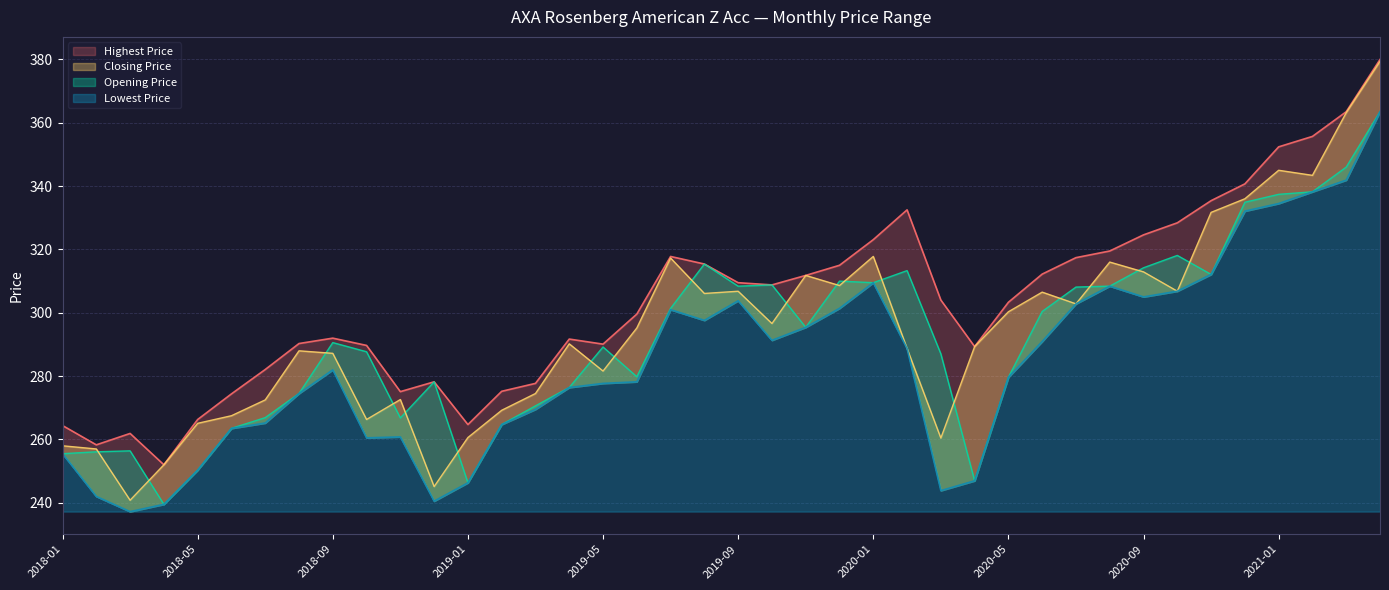

What is the difference between the Opening Price values at 2018-12 and 2018-03?

21.8